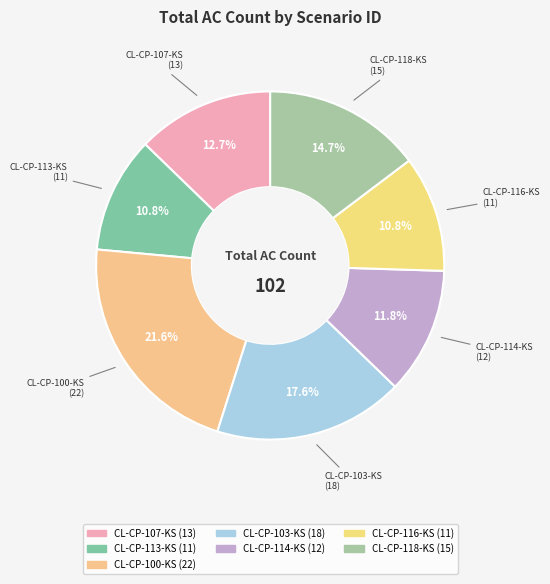

How many slices are in this pie chart?

7